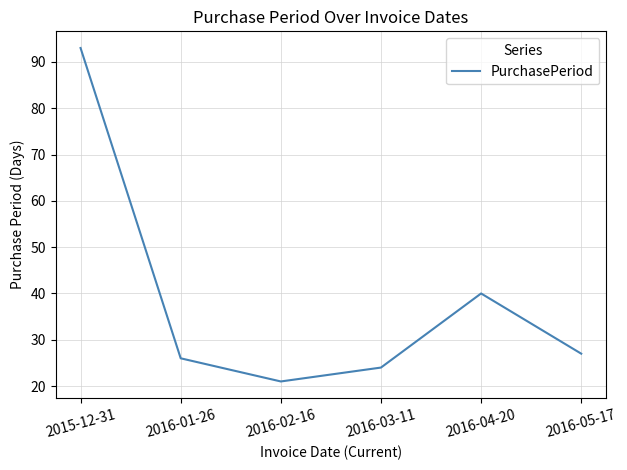

What is the maximum value shown in the chart?

93